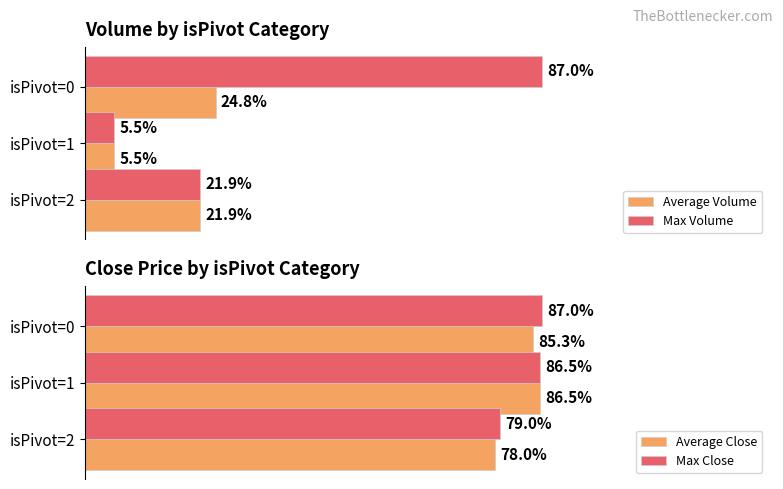

Does the chart contain any negative values?

No